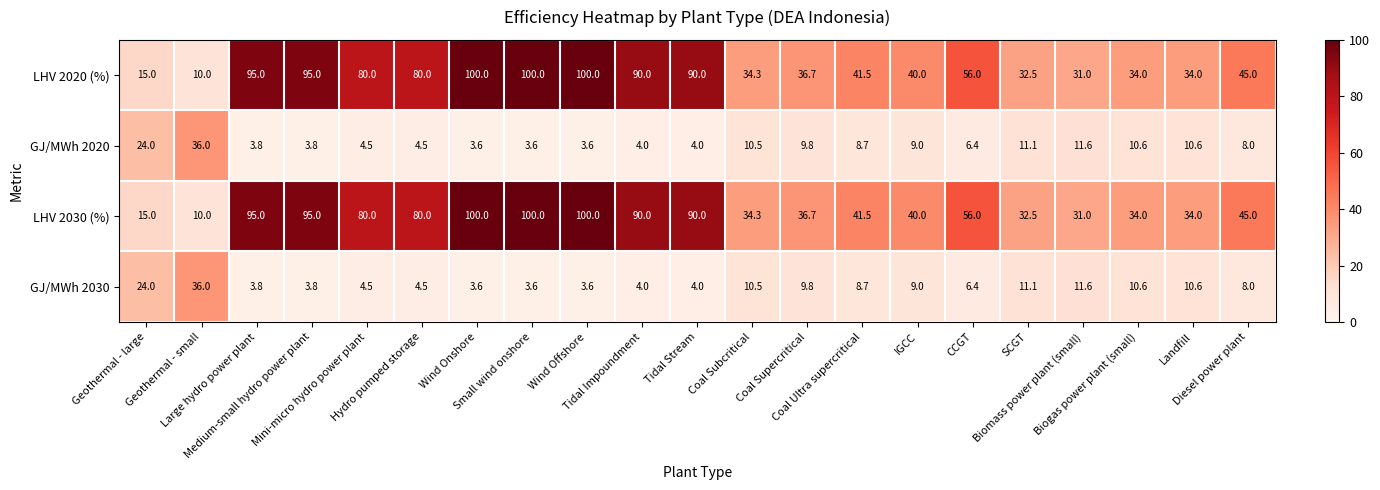

At how many categories does at least one series exceed 92?

5